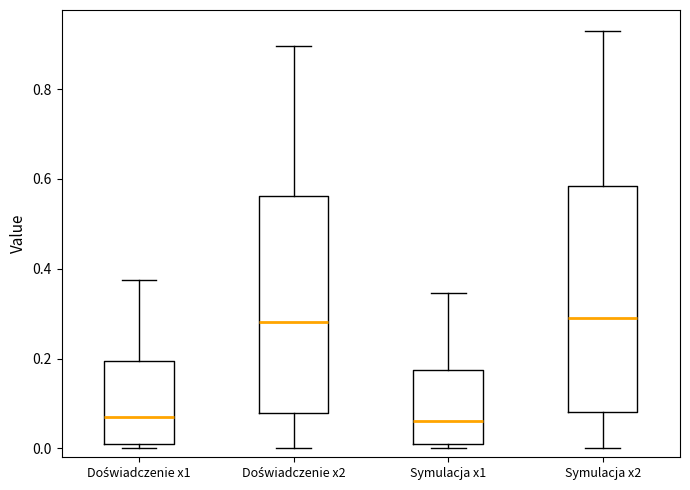

Where does the median line of the box for Doświadczenie x2 sit on the y-axis? The values are not printed on the chart, so give them approximately, as read against the axis.

0.28